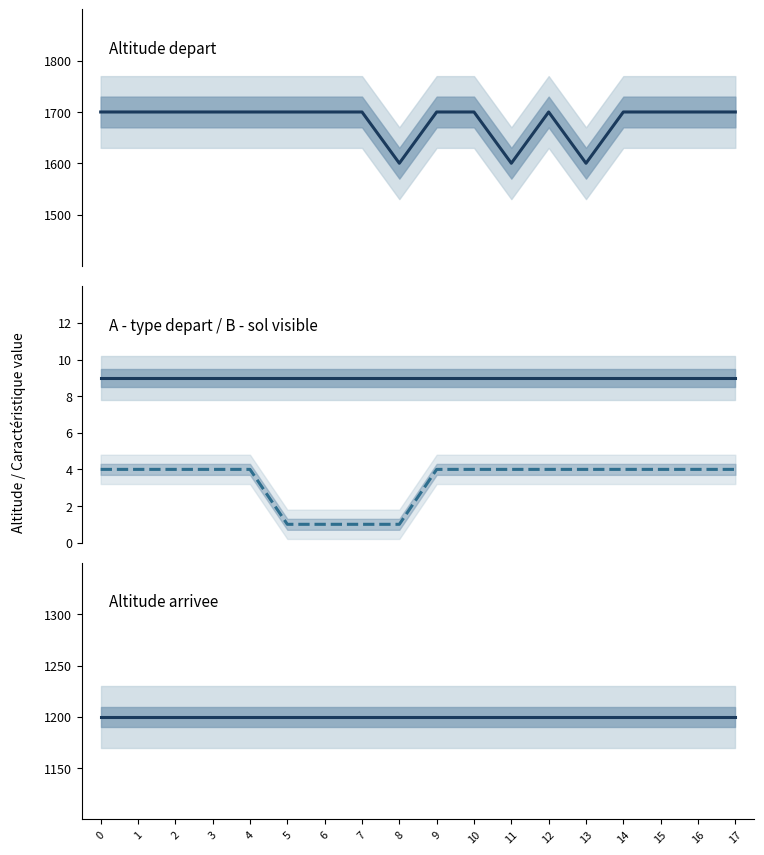

What is the difference between the altitude depart values at 8 and 0?

100